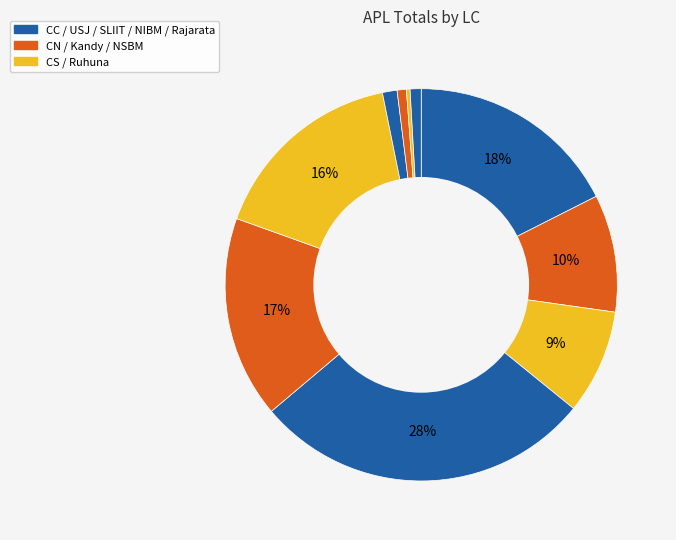

Count the number of slices in the pie.

10